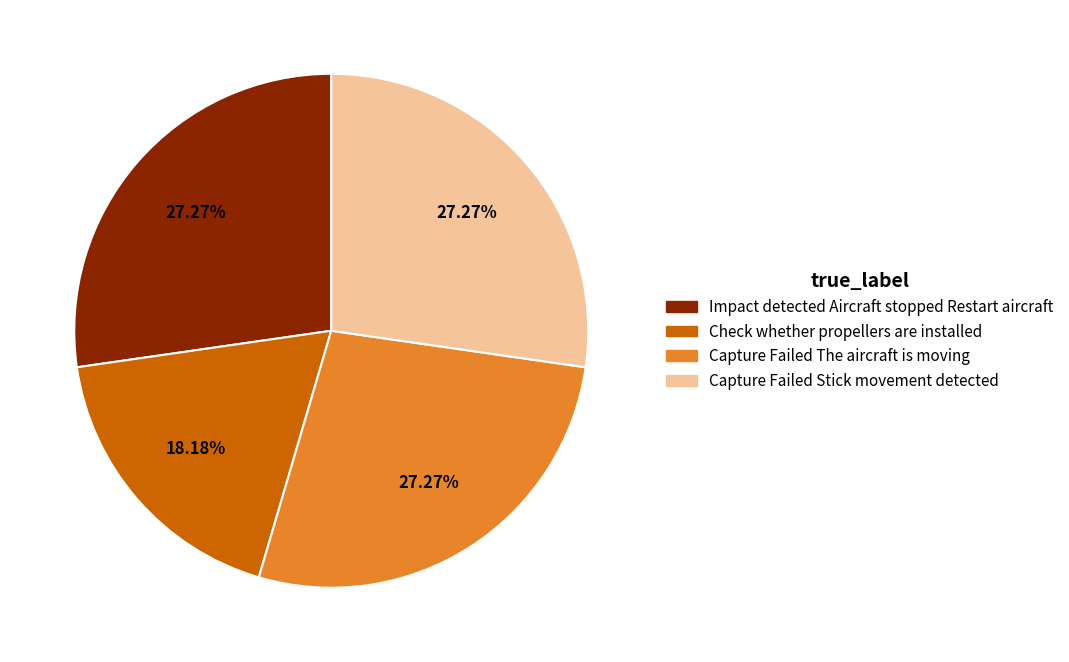

Which slice is the smallest?

Check whether propellers are installed